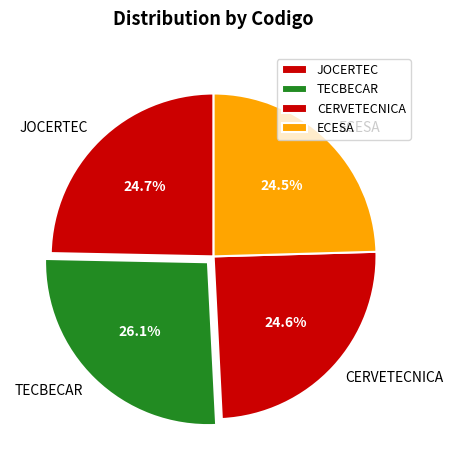

Do CERVETECNICA and ECESA together represent more than half of the pie?

No